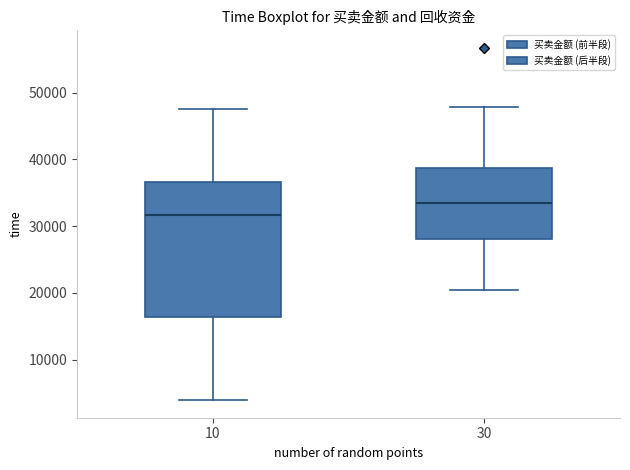

Which box's median line is the lowest?

10